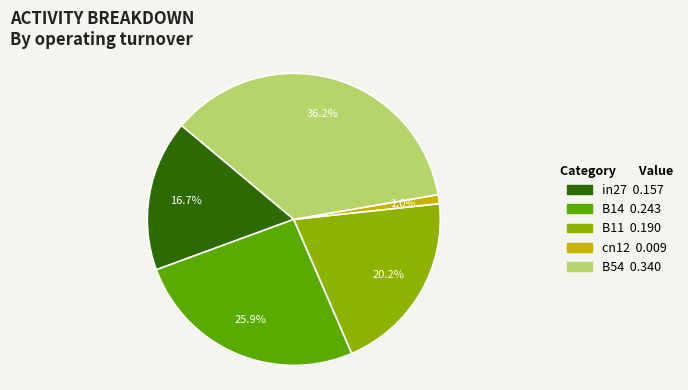

How many segments does this pie chart have?

5